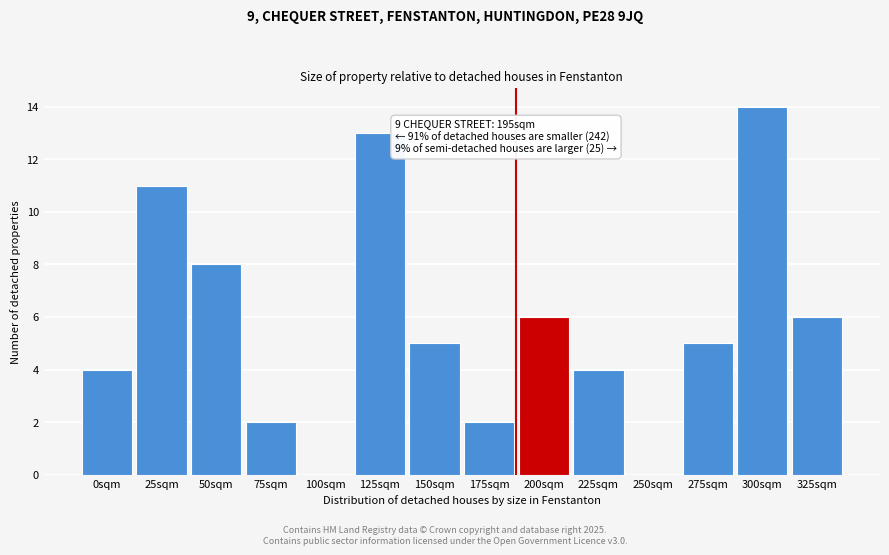

The chart shows a value of 1 at 75sqm. True or false?

False